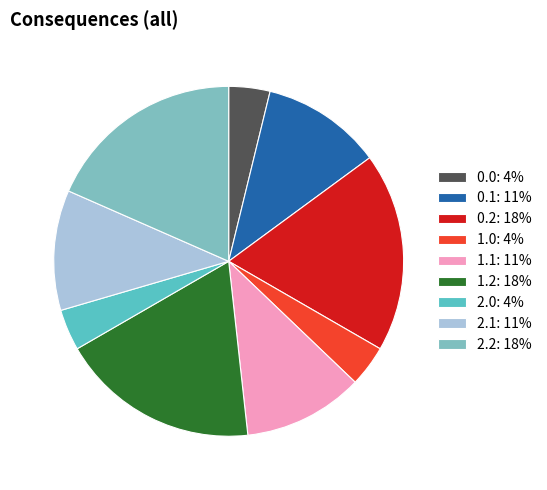

True or false: 2.1: 11% accounts for 1% of the total.

False